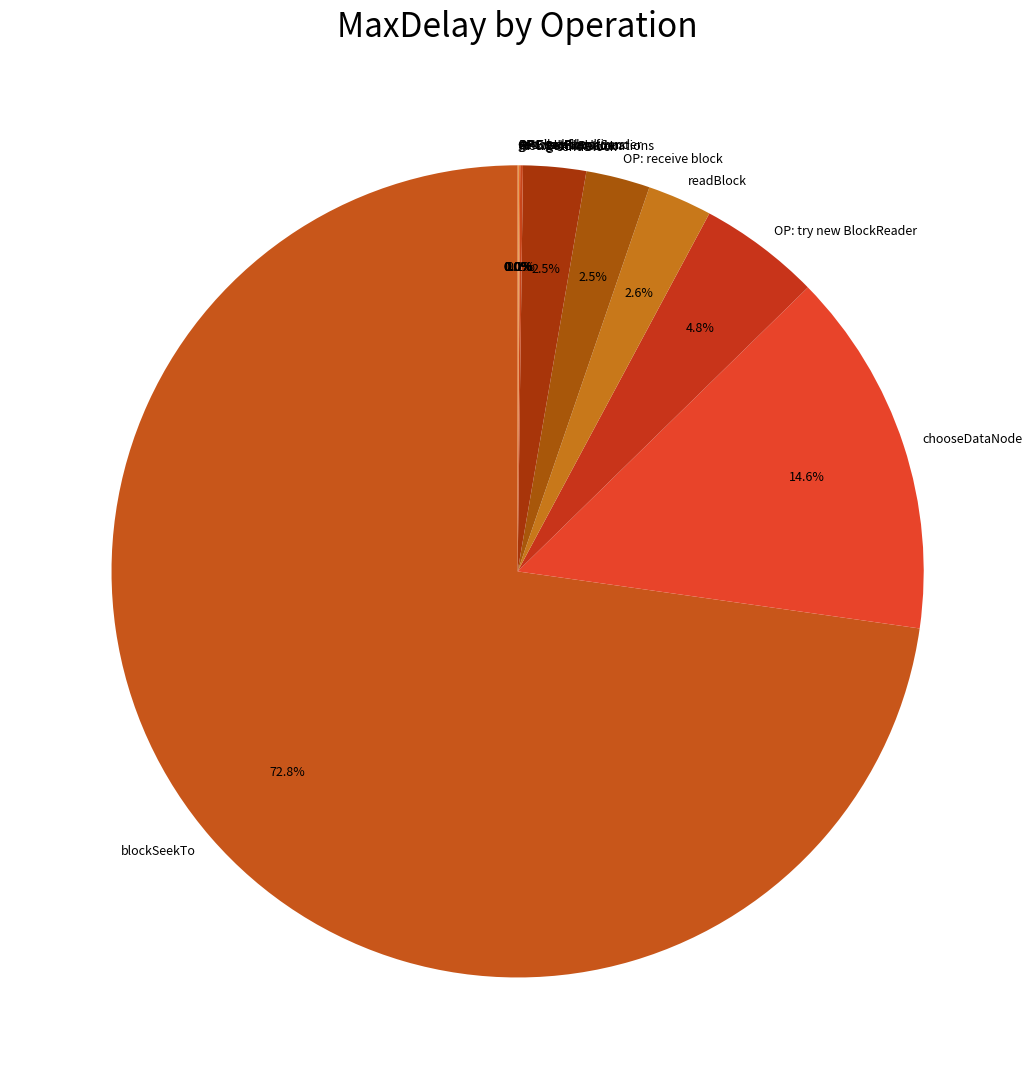

Which slice is the largest?

blockSeekTo